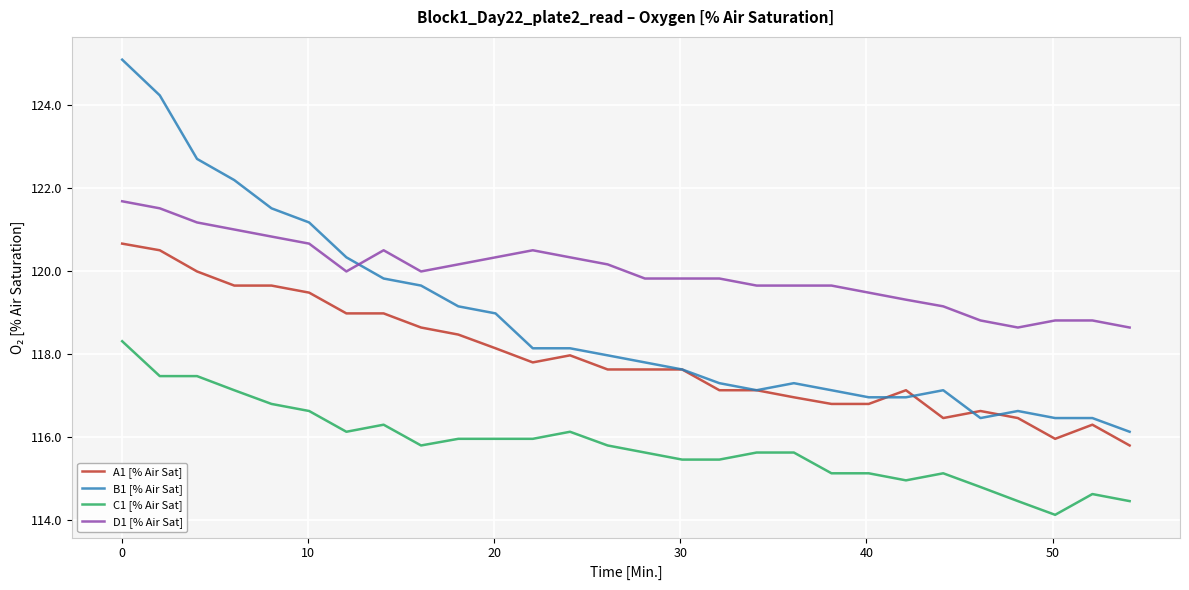

What is the minimum value for C1 [% Air Sat]?

114.1